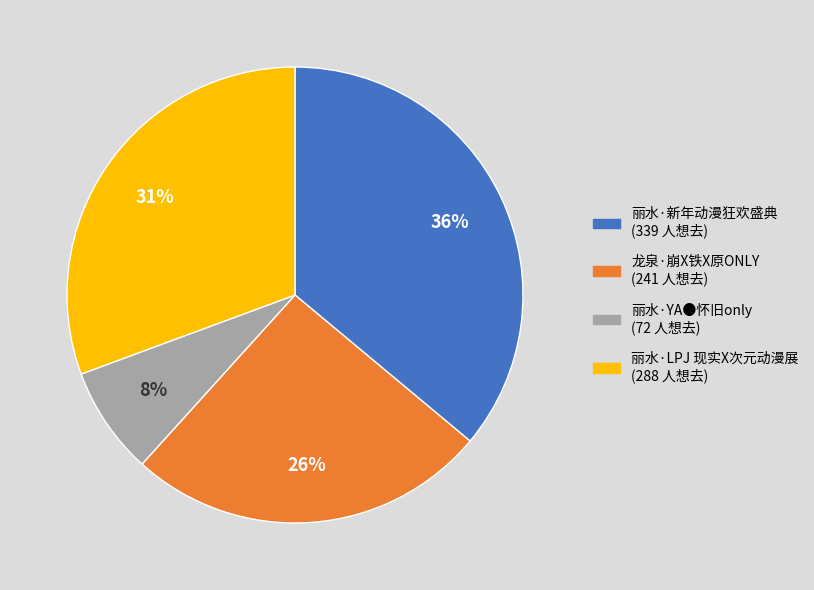

The 丽水·LPJ 现实X次元动漫展 slice represents 31% of the pie. True or false?

True